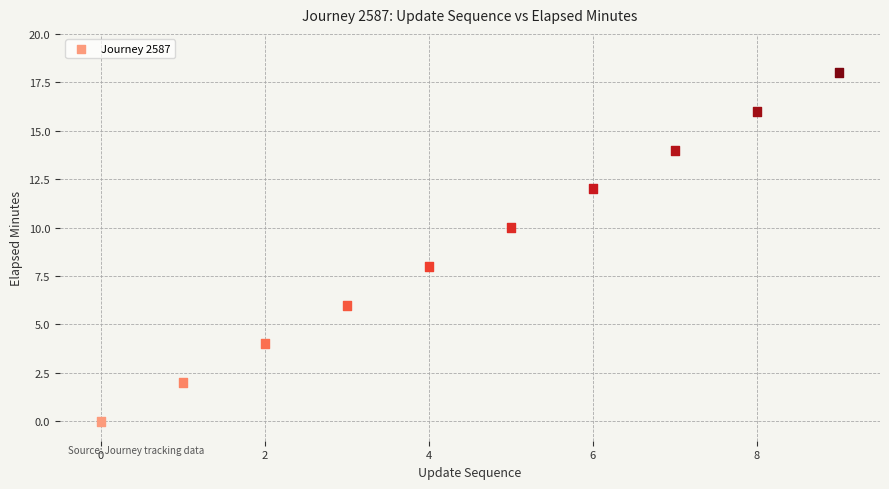

What is the range of Y values (max minus min)?

18